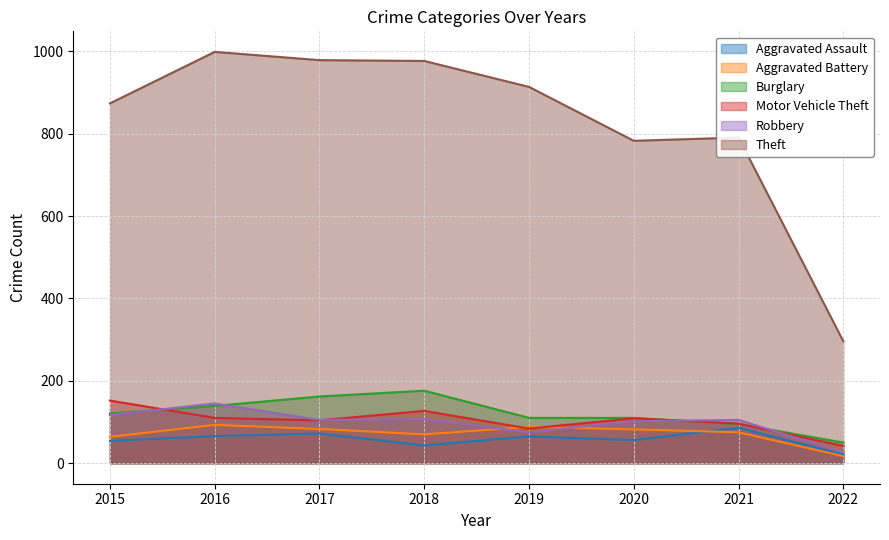

The value of Aggravated Assault at 2018 is 66. True or false?

False